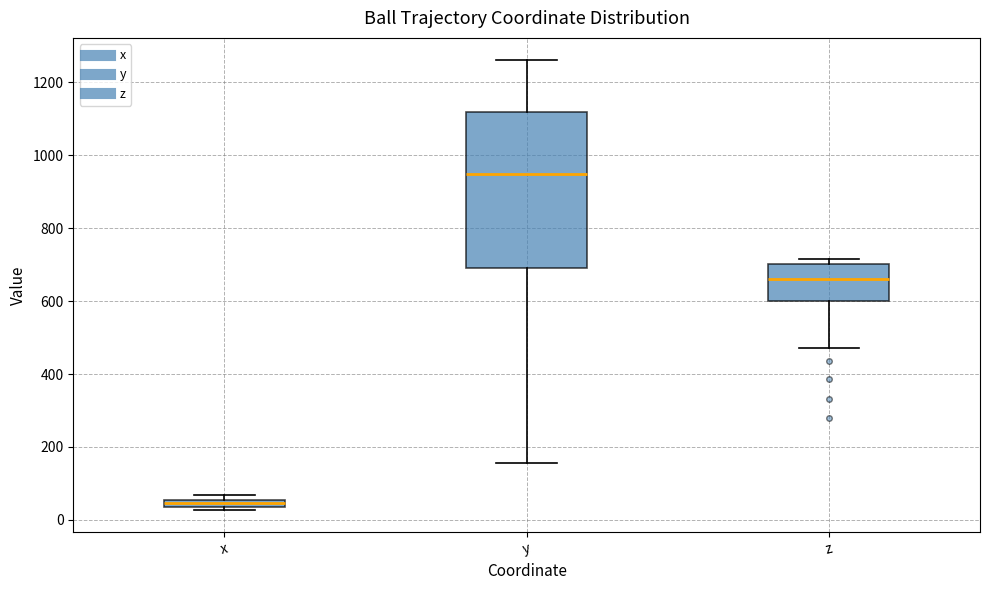

Where does the median line of the box for z sit on the y-axis? The values are not printed on the chart, so give them approximately, as read against the axis.

660